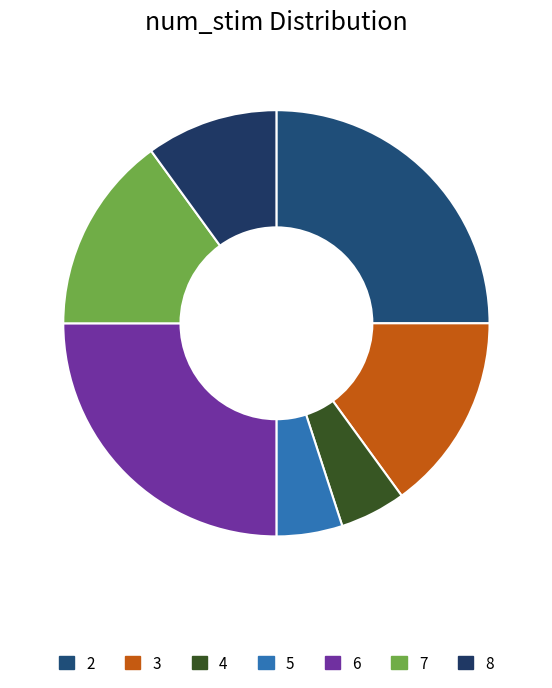

Rank the categories by value from highest to lowest.

2, 6, 3, 7, 8, 4, 5